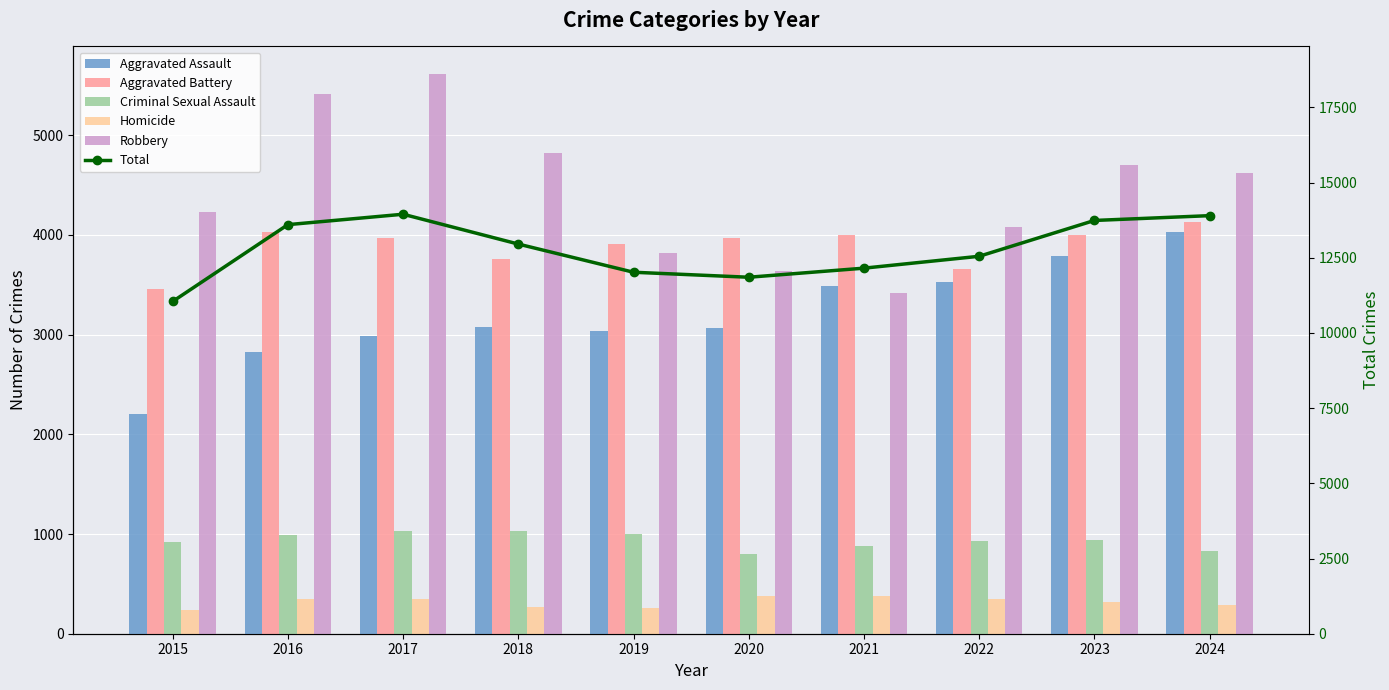

At how many categories does at least one series exceed 11427?

9